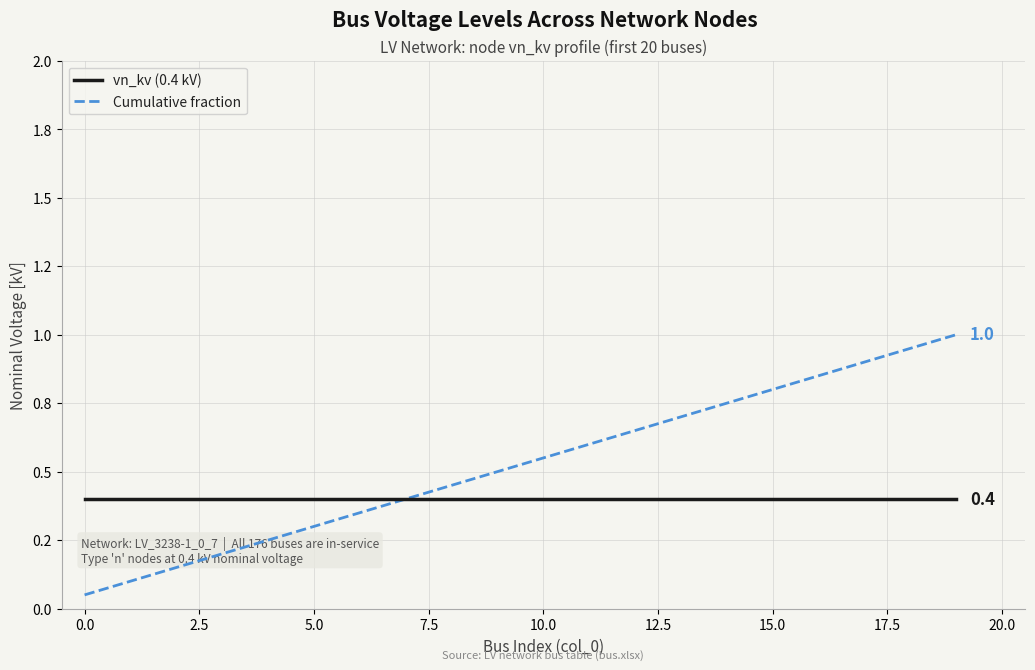

Is this an area chart (filled region under the line)?

No